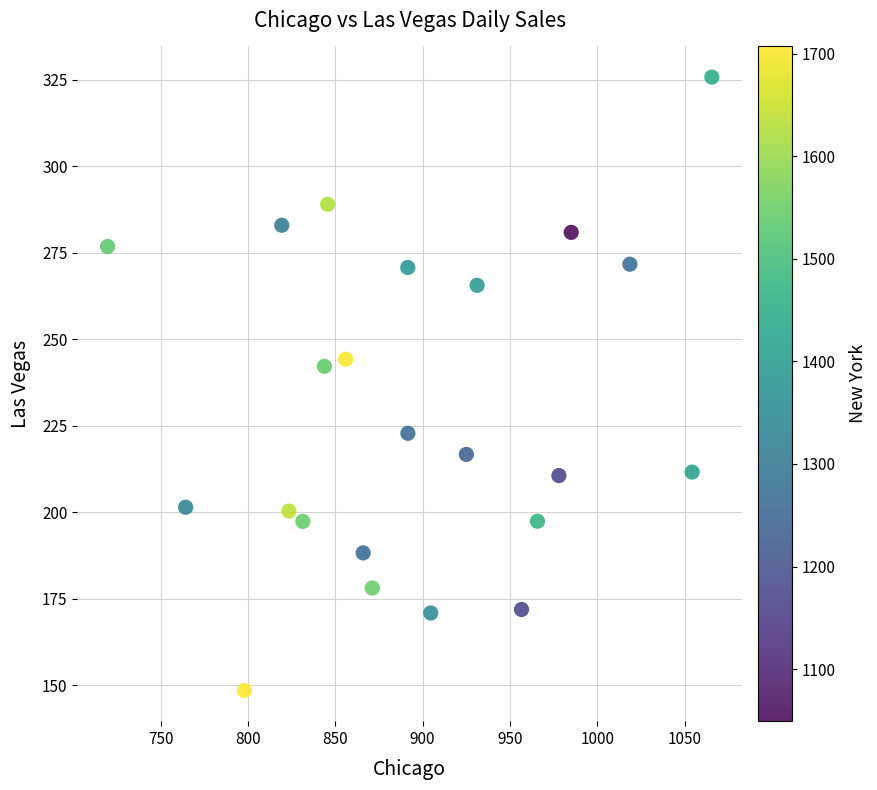

What Y value in the scatter plot is closest to 237?

242.2